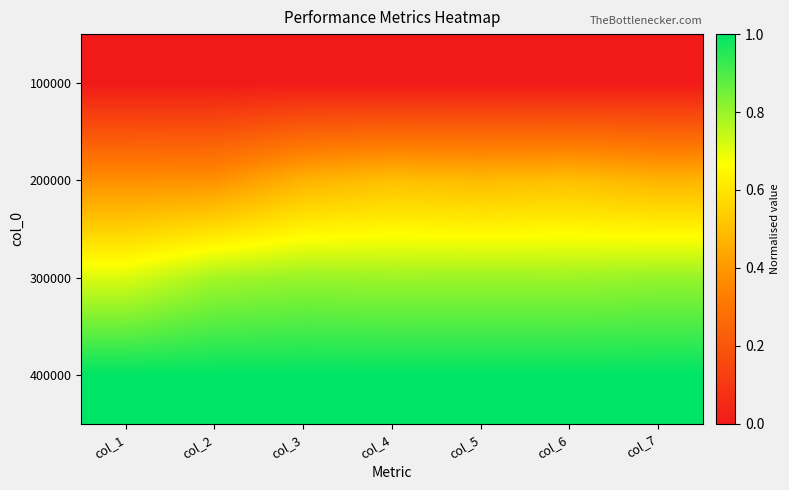

Reading left to right, what are all the values shown in this chart?

100000: col_1=0.0	col_2=0.0	col_3=0.0	col_4=0.0	col_5=0.0	col_6=0.0	col_7=0.0
200000: col_1=0.4	col_2=0.4	col_3=0.5	col_4=0.5	col_5=0.5	col_6=0.5	col_7=0.5
300000: col_1=0.7	col_2=0.8	col_3=0.8	col_4=0.8	col_5=0.8	col_6=0.8	col_7=0.8
400000: col_1=1.0	col_2=1.0	col_3=1.0	col_4=1.0	col_5=1.0	col_6=1.0	col_7=1.0